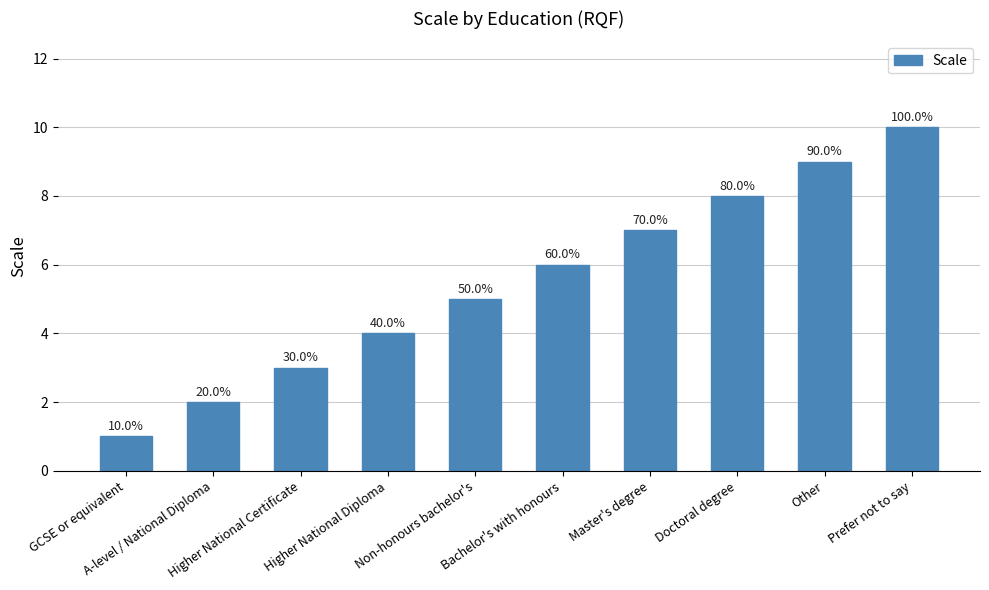

What is the greatest value displayed?

10